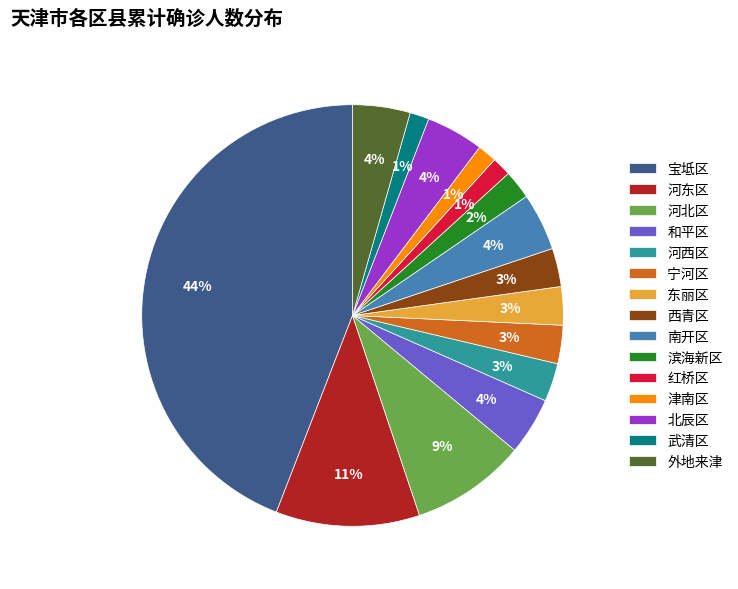

To the nearest percent, what percentage of the pie is 河东区?

11%